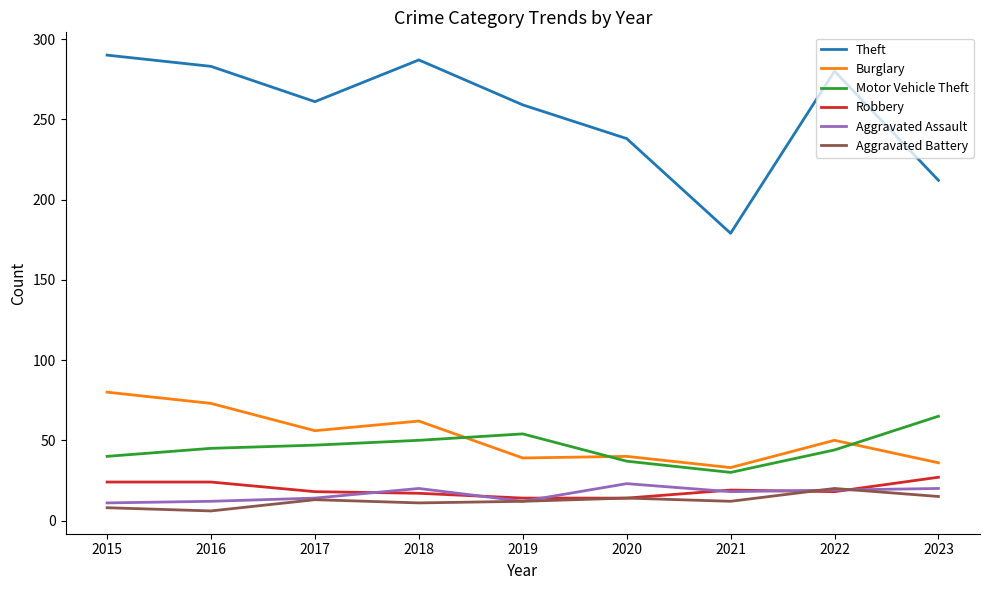

Which series has the widest spread of values?

Theft